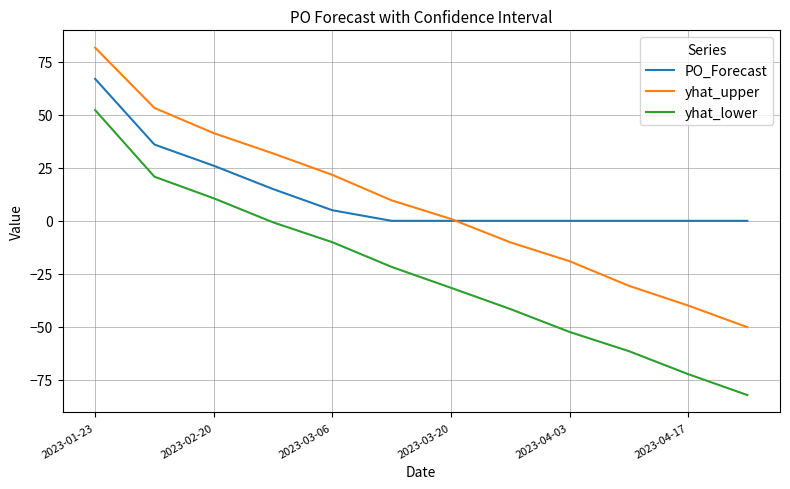

Is this an area chart (filled region under the line)?

No